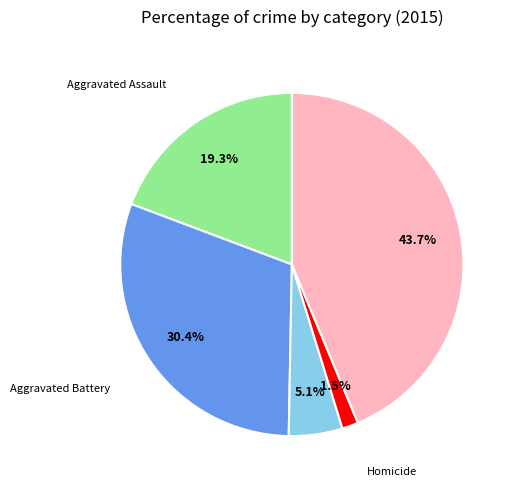

Rank the categories by value from lowest to highest.

Homicide, Criminal Sexual Assault, Aggravated Assault, Aggravated Battery, Robbery